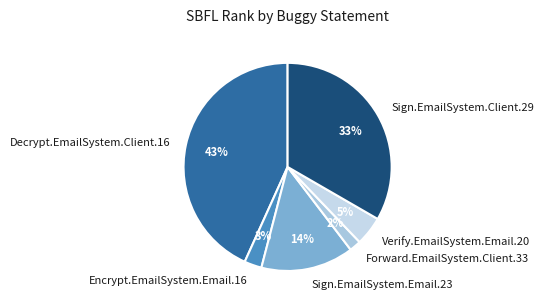

Do Verify.EmailSystem.Email.20 and Encrypt.EmailSystem.Email.16 together represent more than half of the pie?

No